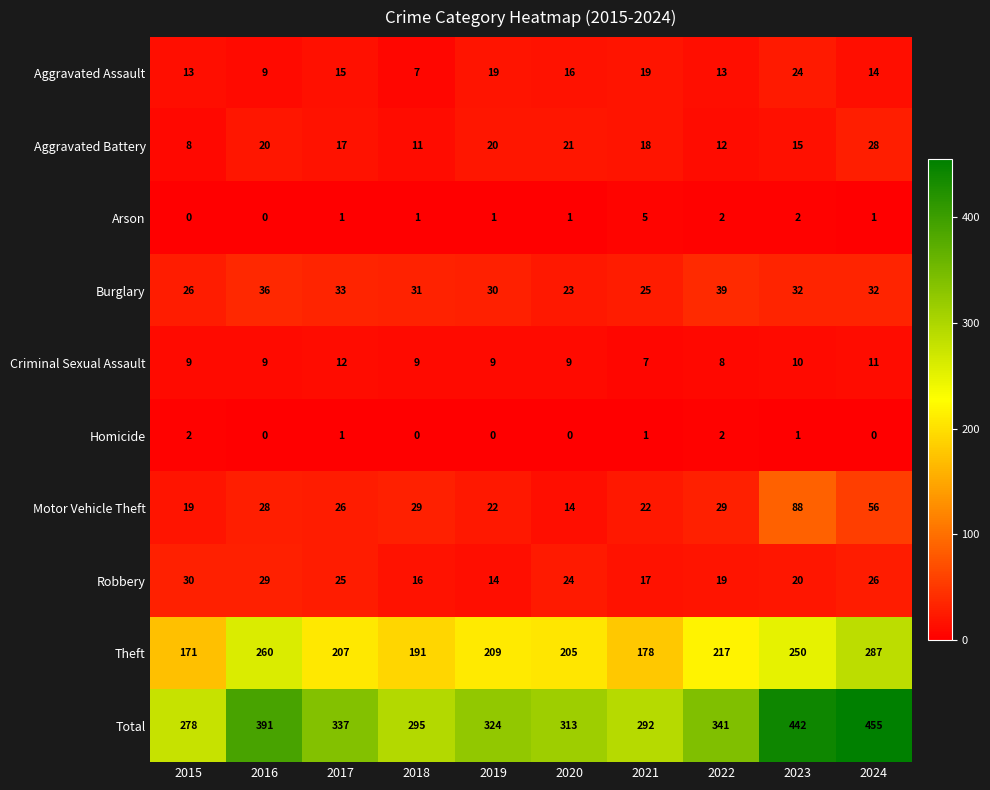

What is the total value across all series at 2022?

682